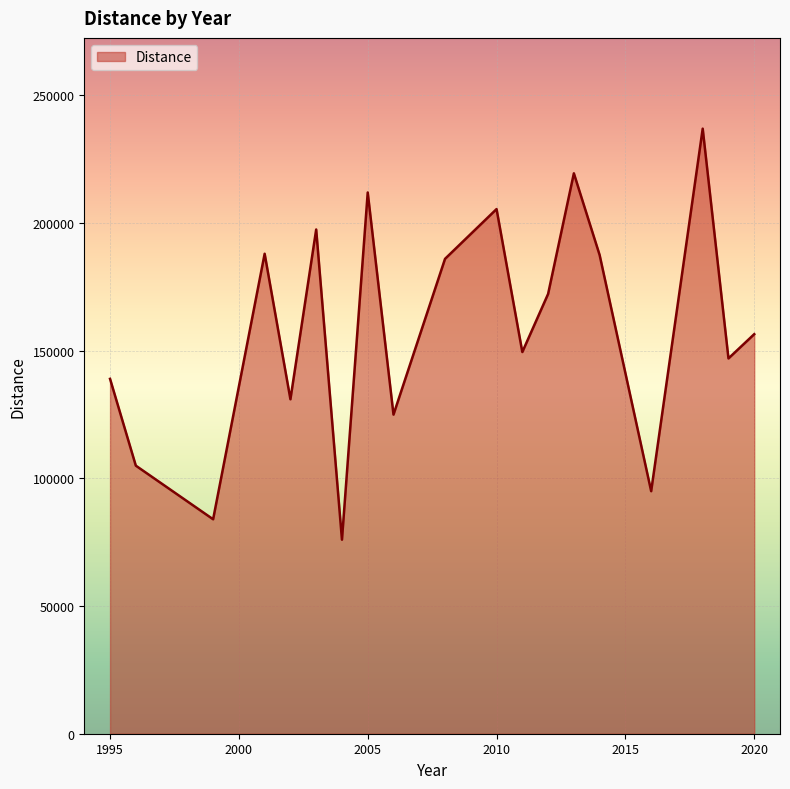

How many categories are shown in the chart?

19